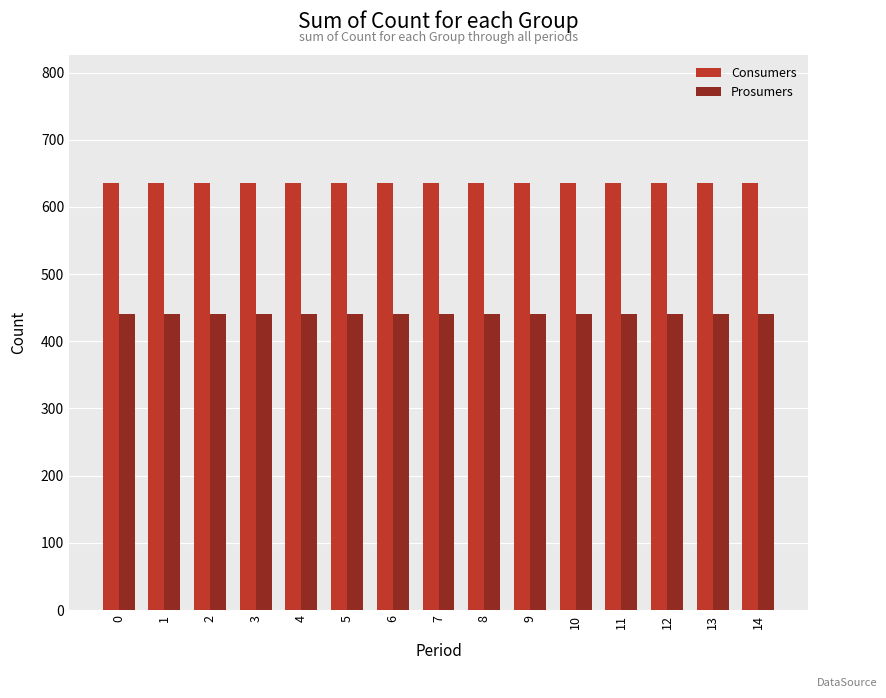

What are all the series names shown in the legend?

Consumers, Prosumers